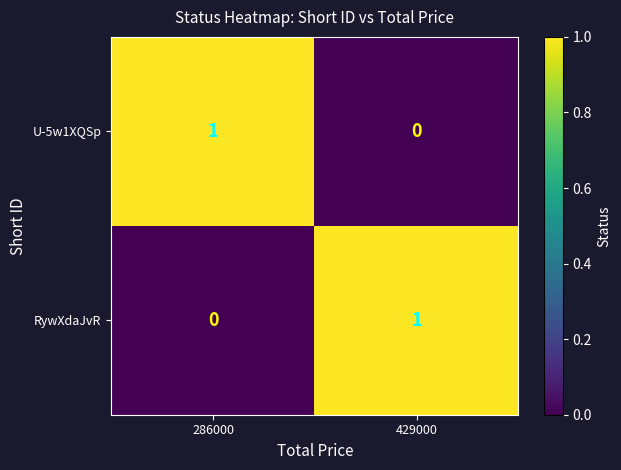

Count the number of categories in the chart.

2